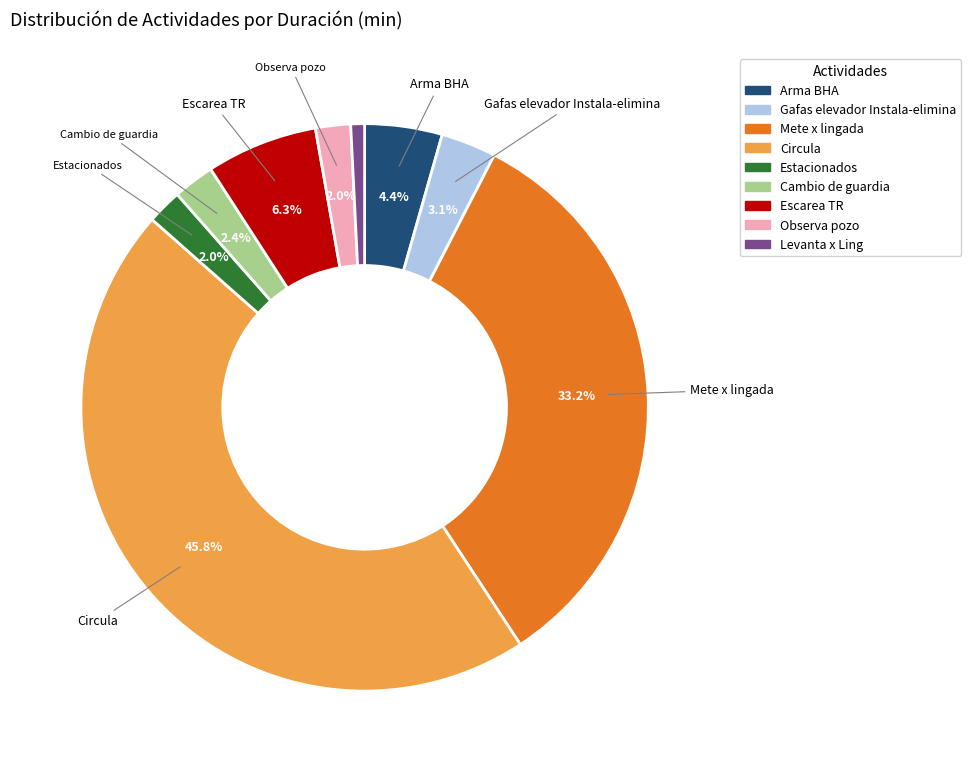

Which slice is the smallest?

Levanta x Ling